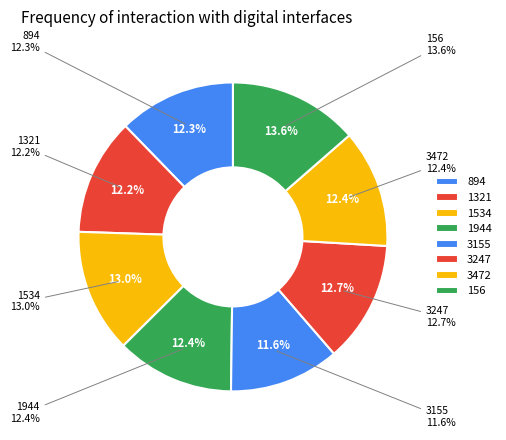

Is it true that 1321 is 1% of the pie?

False